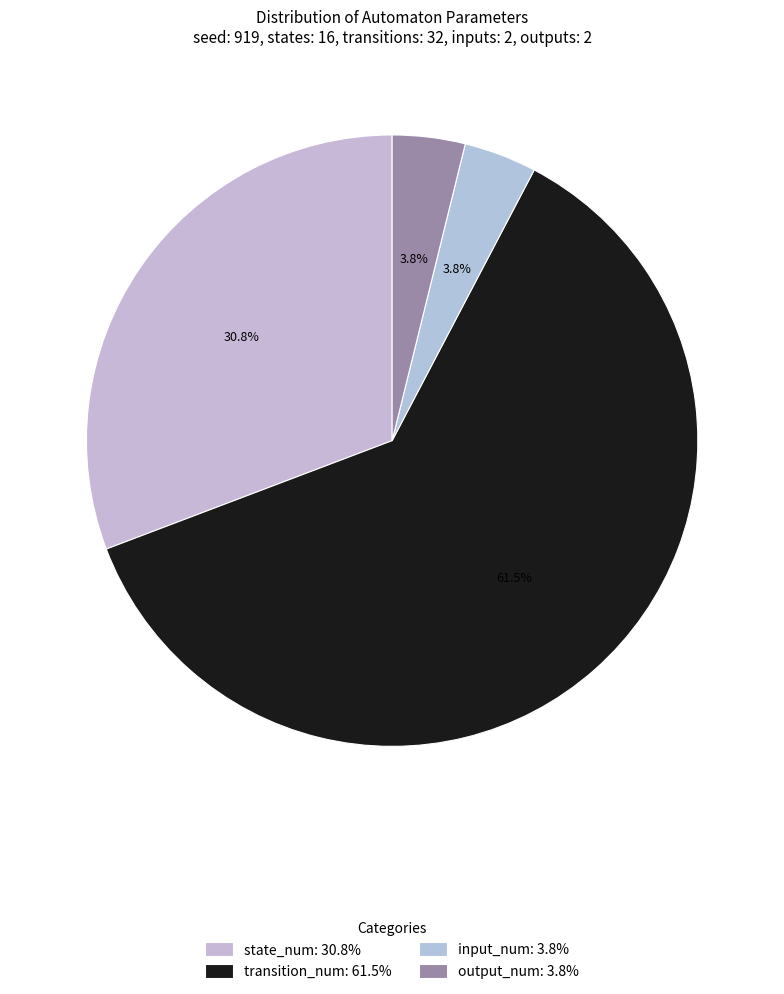

How many slices are in this pie chart?

4